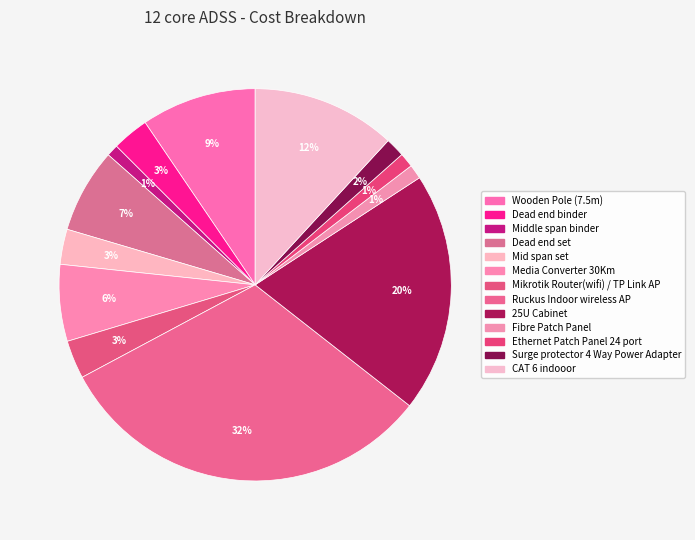

To the nearest percent, what is the combined percentage of Middle span binder and CAT 6 indooor?

13%